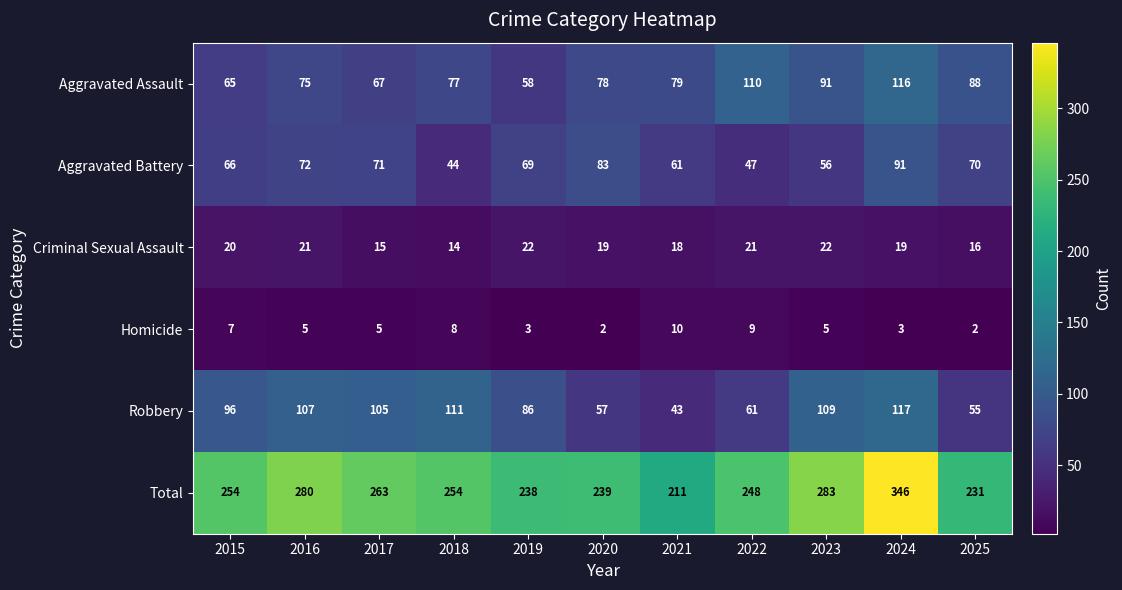

Read the Robbery value at 2018.

111